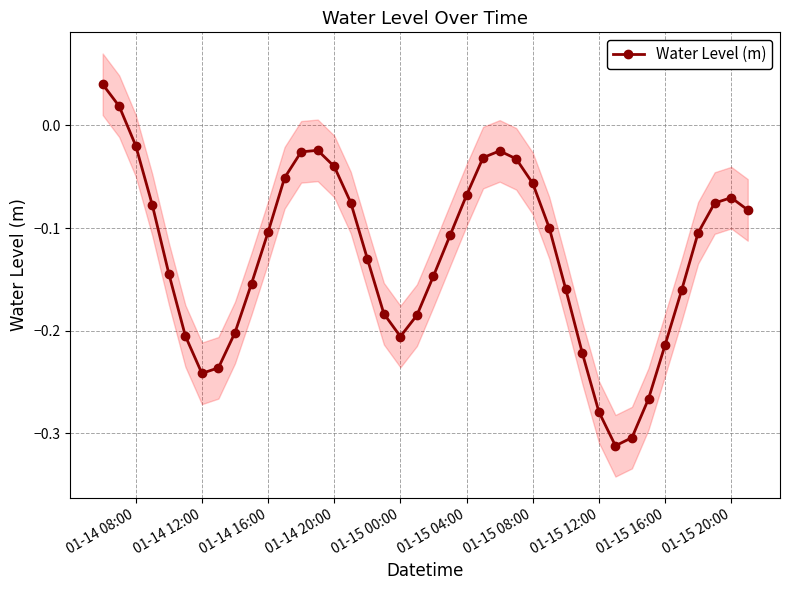

How many data points are above 0?

2